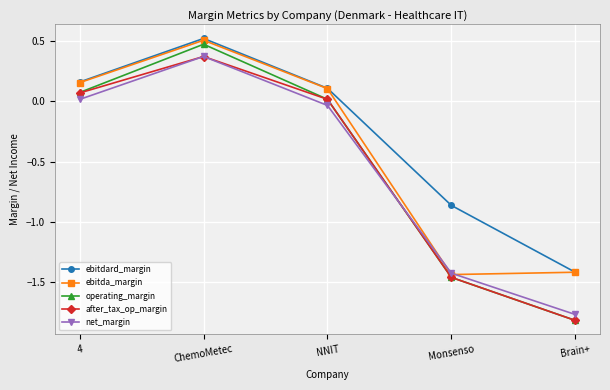

Does the chart have visible grid lines?

Yes